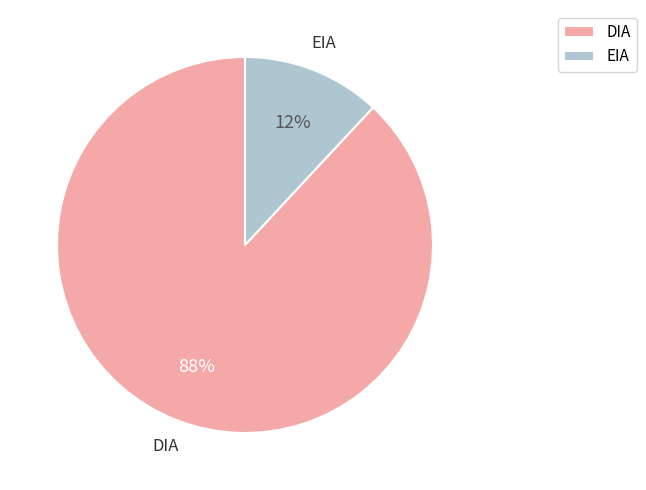

Do DIA and EIA together represent more than half of the pie?

Yes